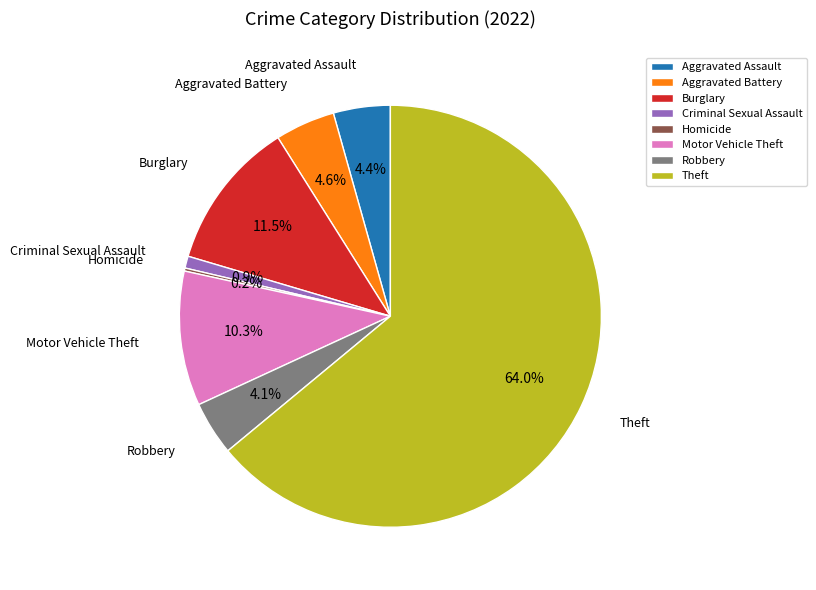

Which category has the biggest portion of the pie?

Theft